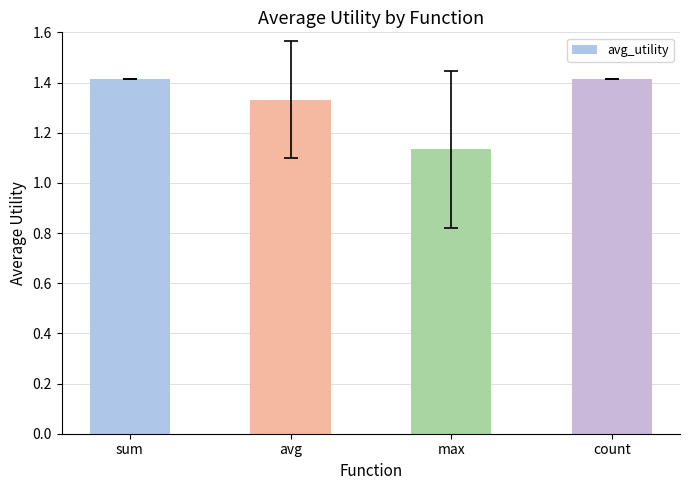

What position from the right is max?

2